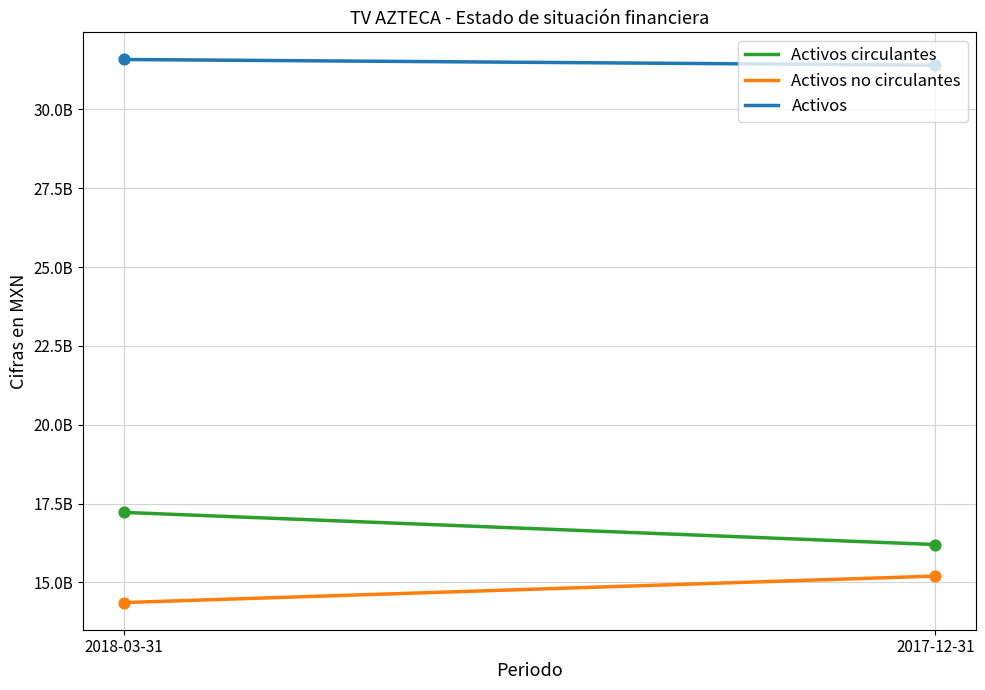

Which series has the largest total across all categories?

Activos